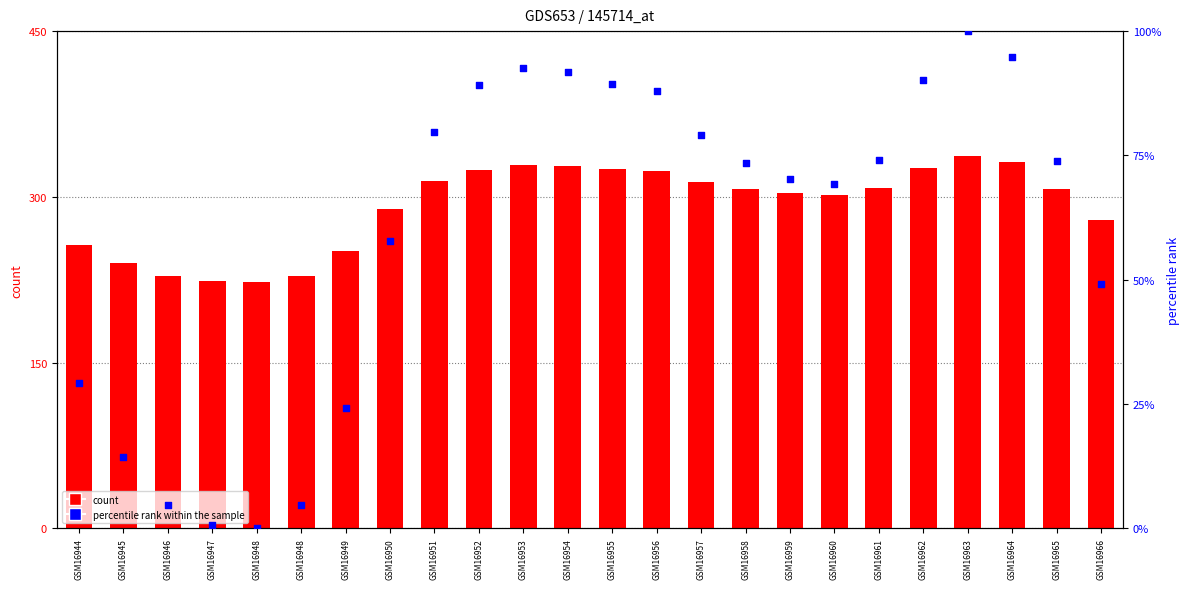

Which series has the largest Y range (max minus min)?

count